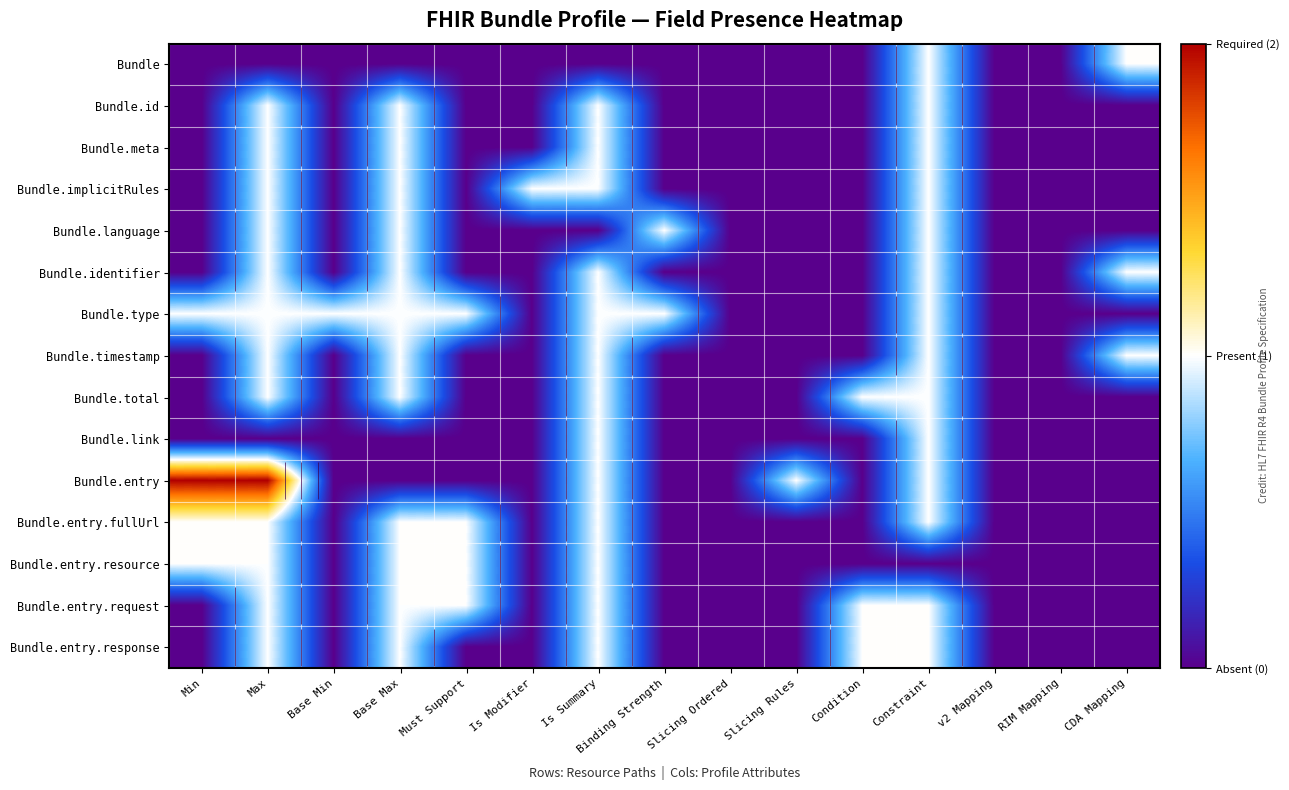

Count the number of categories in the chart.

15